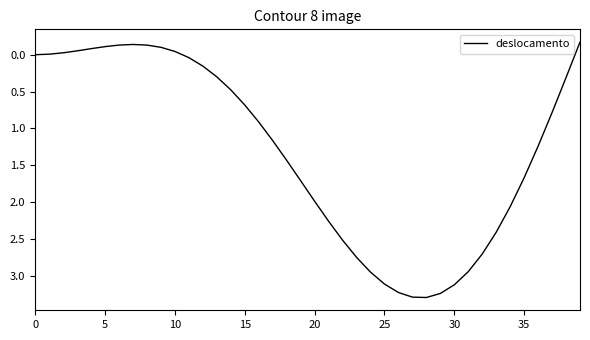

What is the difference between the maximum and minimum values?

3.5